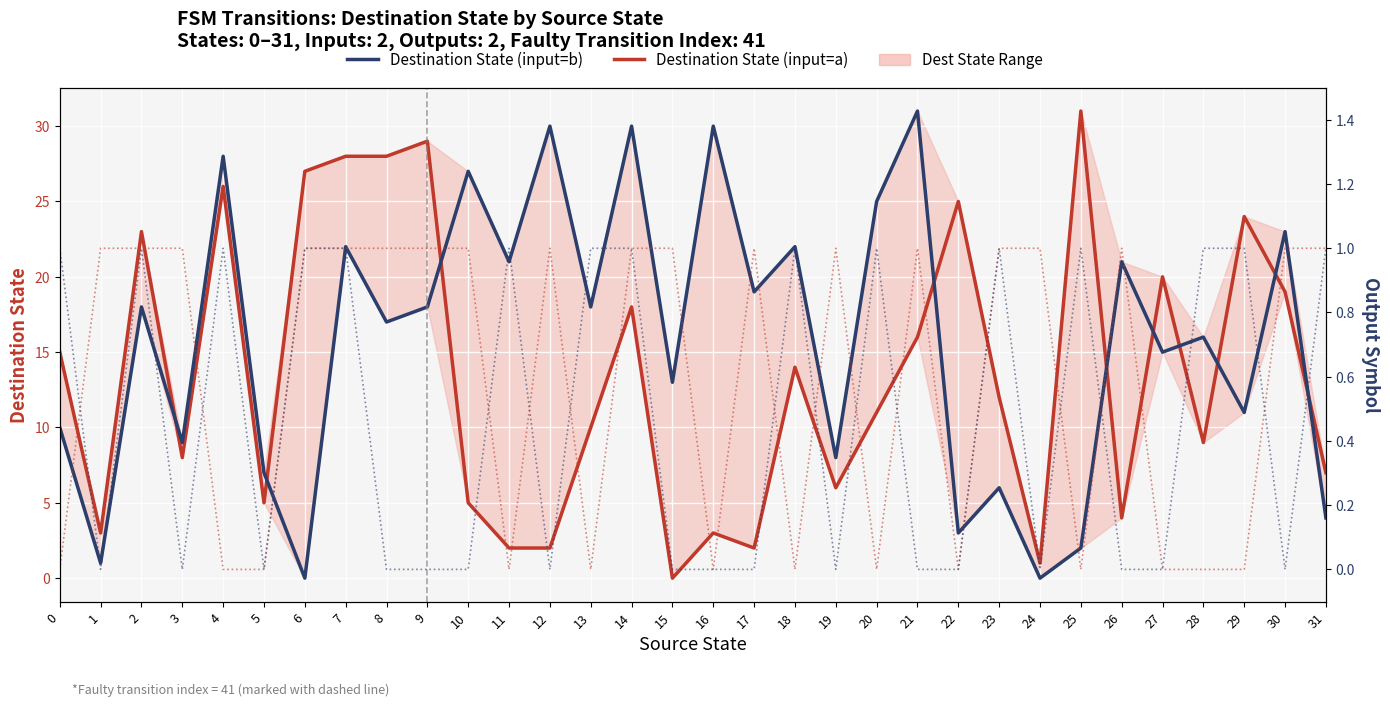

Which label corresponds to the largest value in the chart?

25